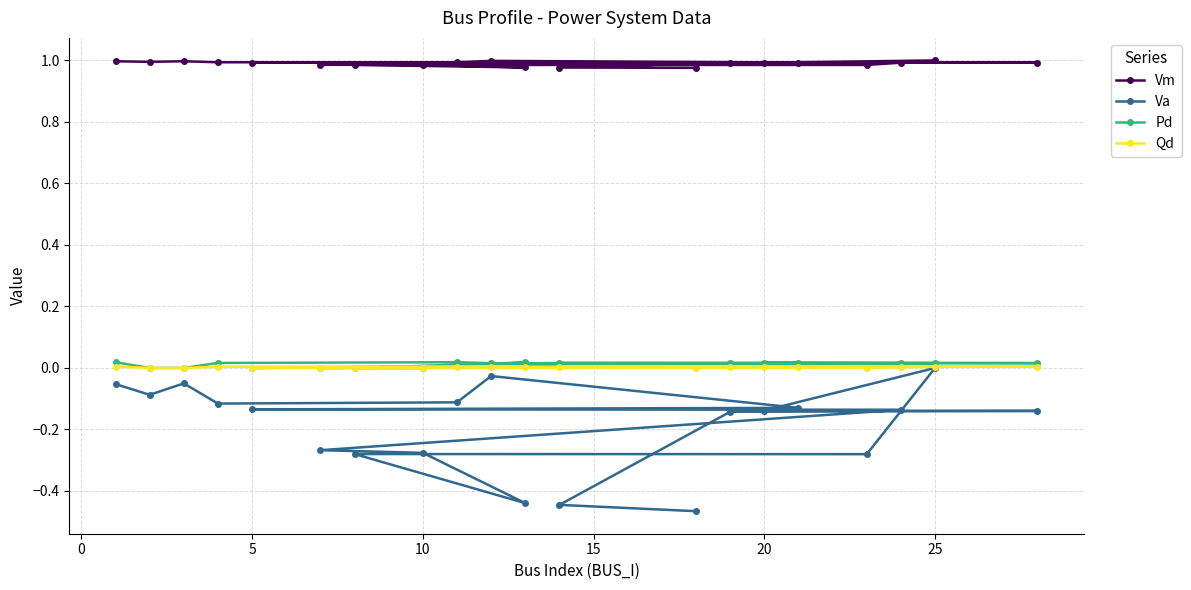

The Qd series shows 0.0 at 10. True or false?

True